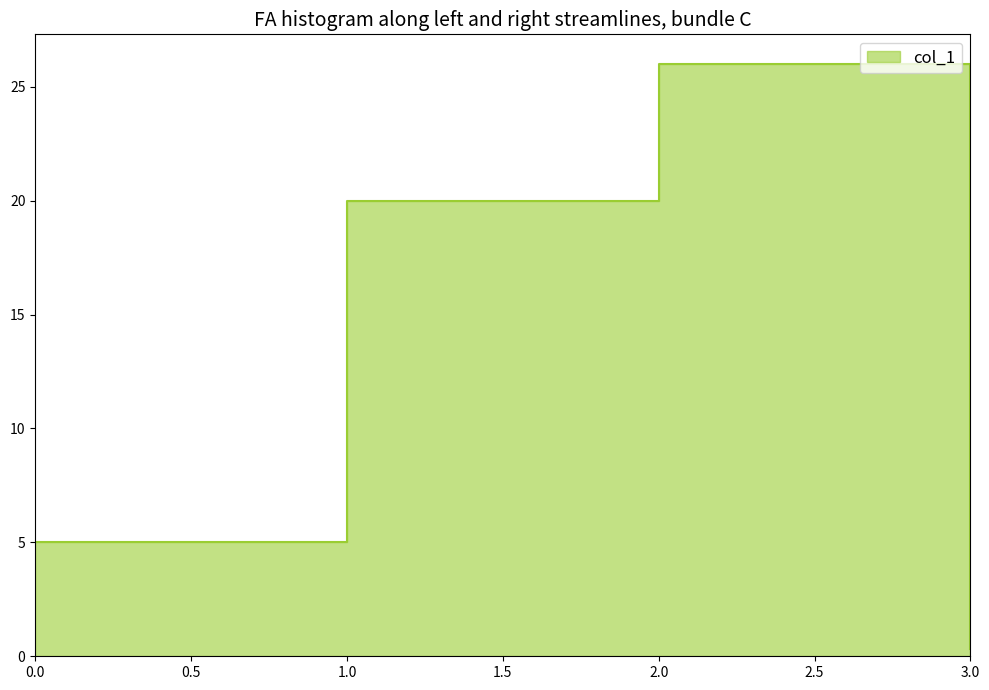

Rank the categories by value from highest to lowest.

2, 1, 0, 3